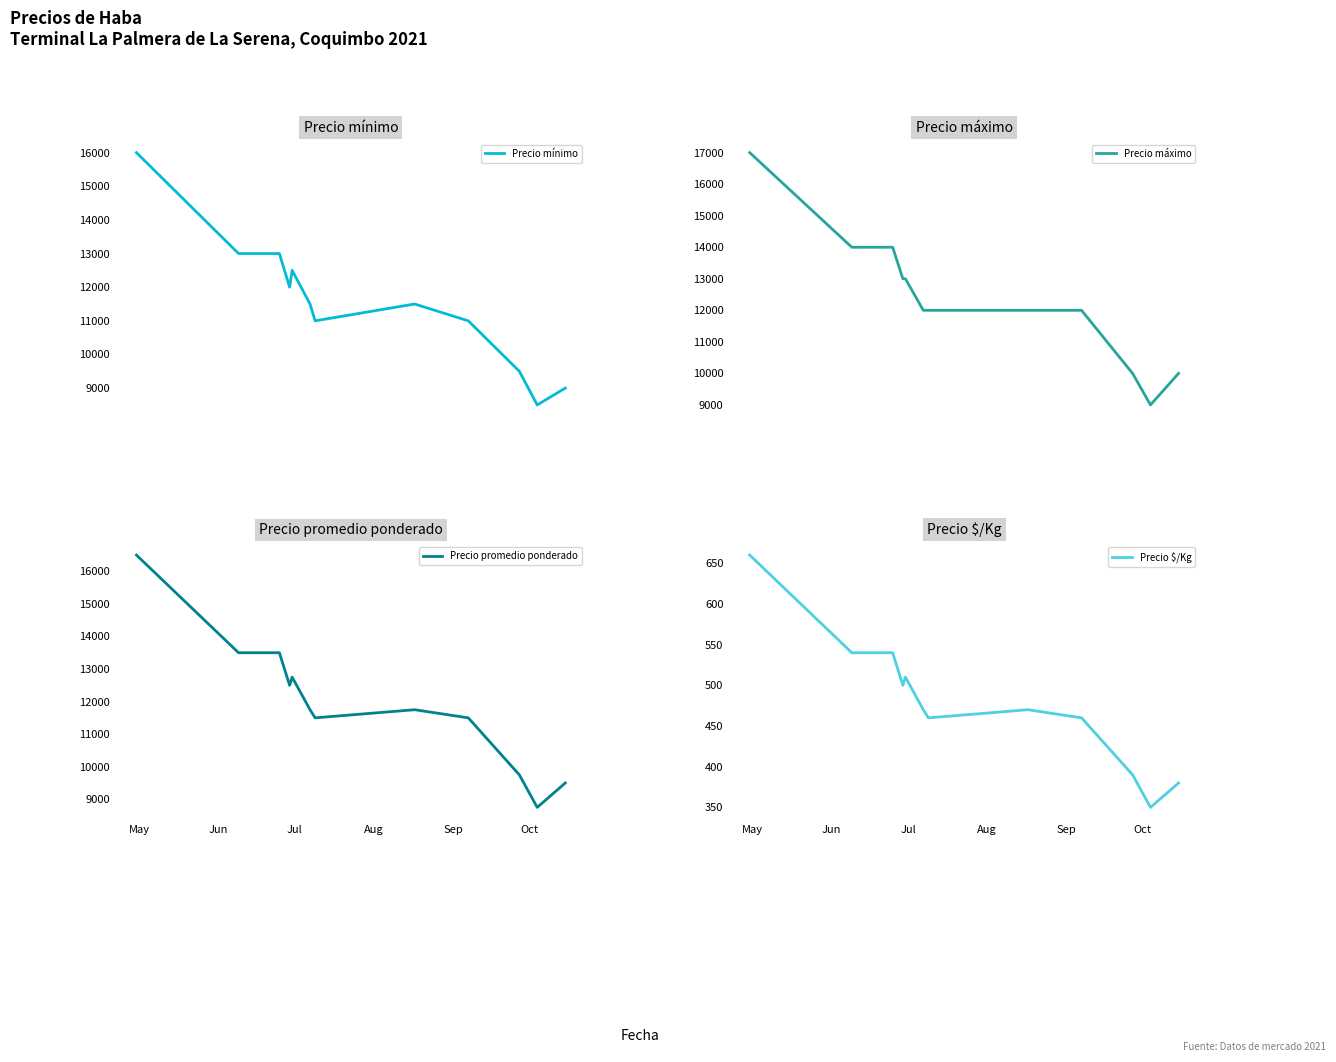

How many lines are shown in the chart?

4